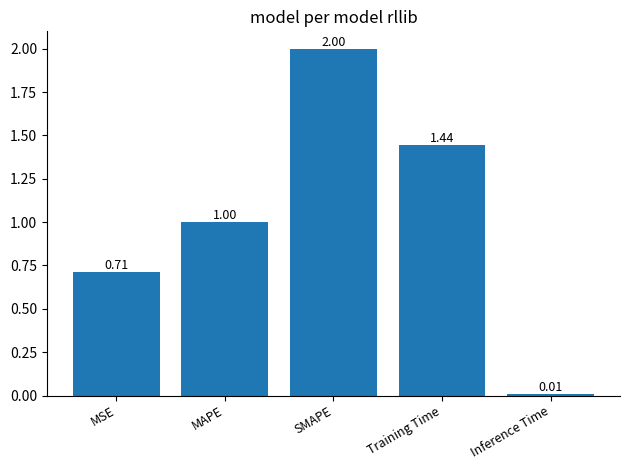

What is the change in value from MAPE to SMAPE?

+1.0